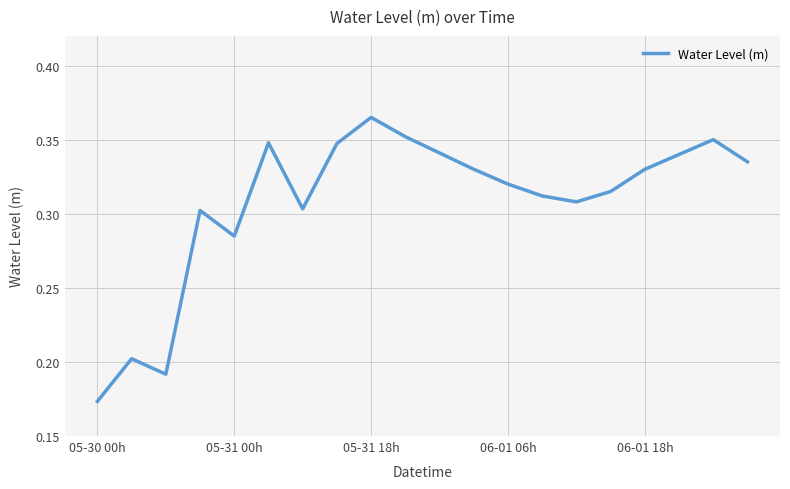

Does the chart display data point markers on the line(s)?

No